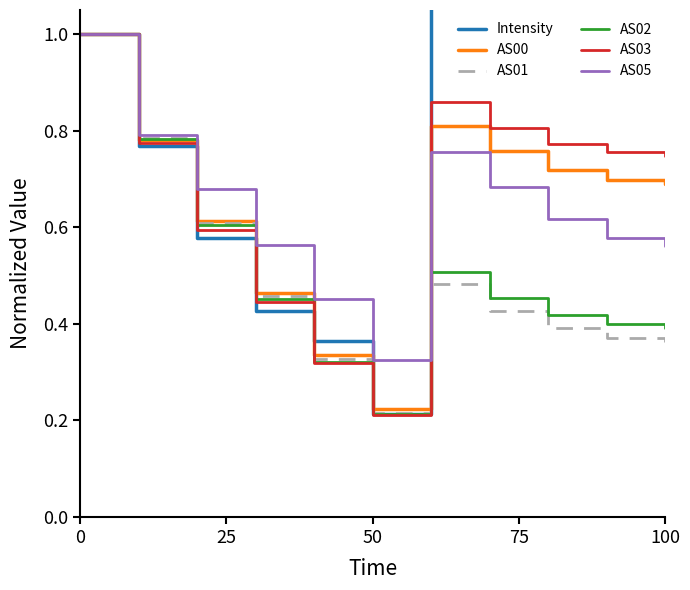

The AS02 series shows 1.0 at 0. True or false?

True